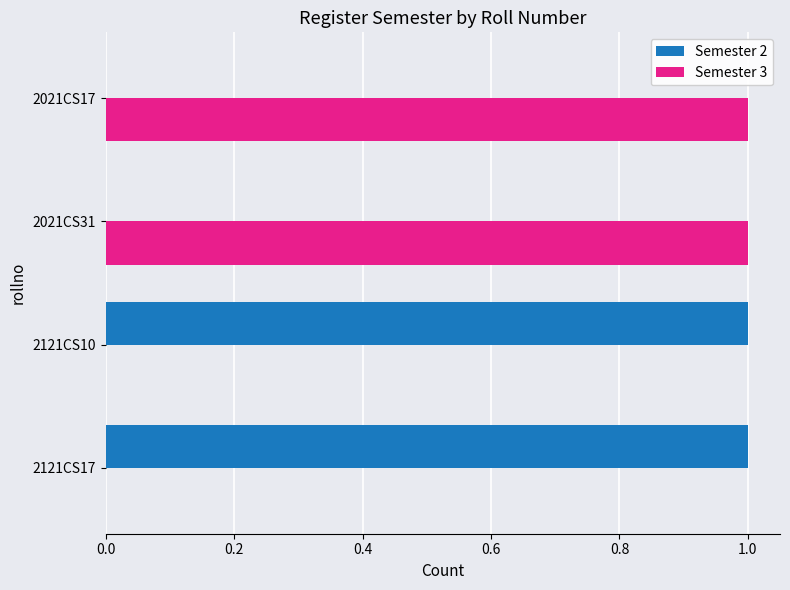

The Semester 2 series shows 0 at 2021CS17. True or false?

True